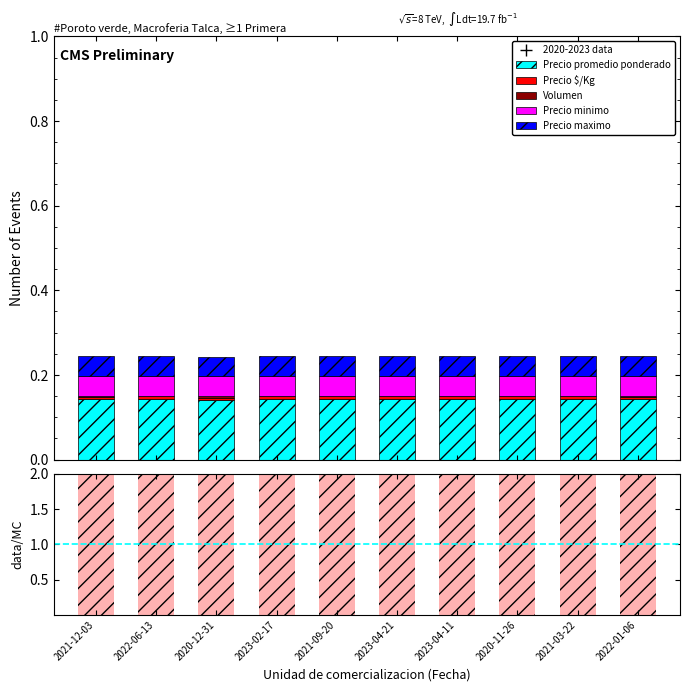

Which series has the largest total across all categories?

Precio promedio ponderado